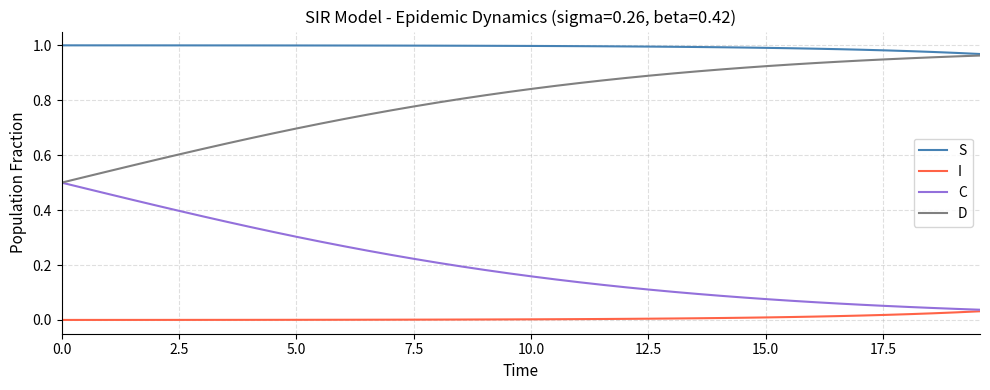

Which series has the largest total across all categories?

S